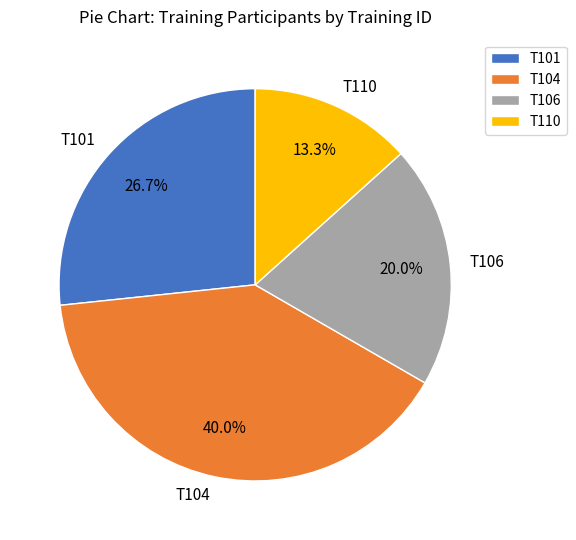

Does T106 represent more than half of the total?

No